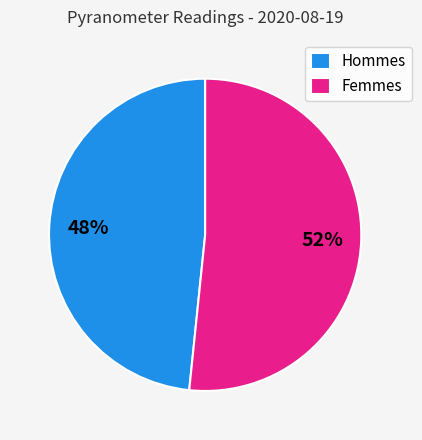

To the nearest percent, what percentage of the pie is Hommes?

48%